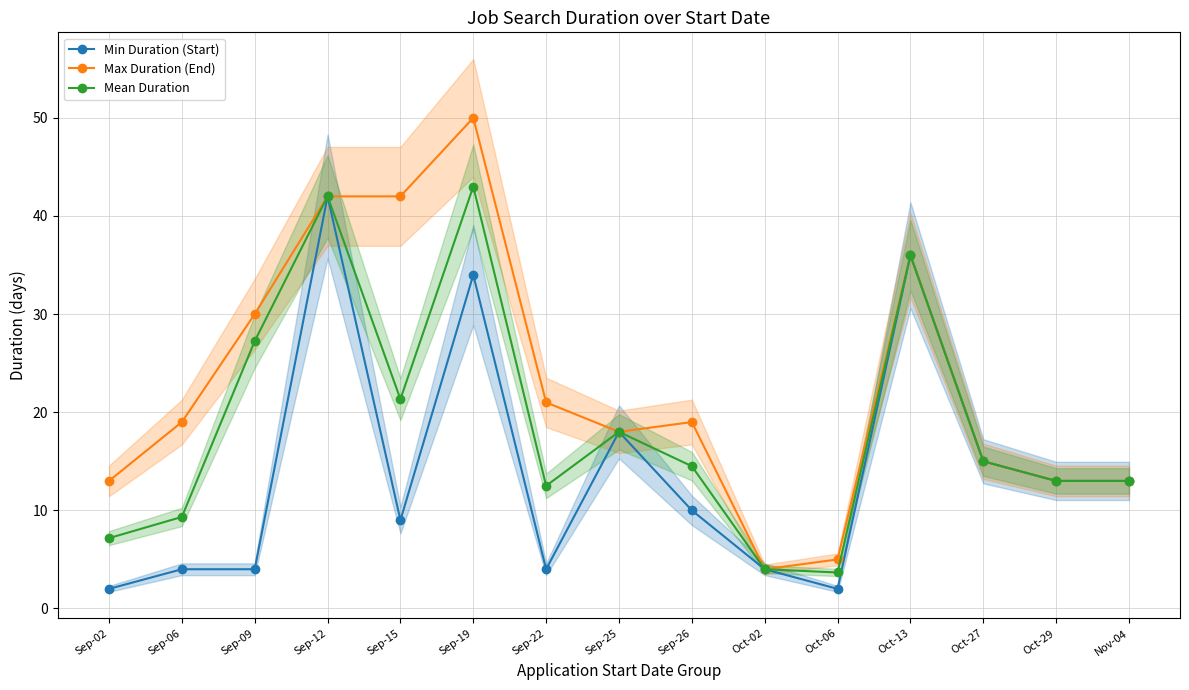

Which series has the largest total across all categories?

Max Duration (End)